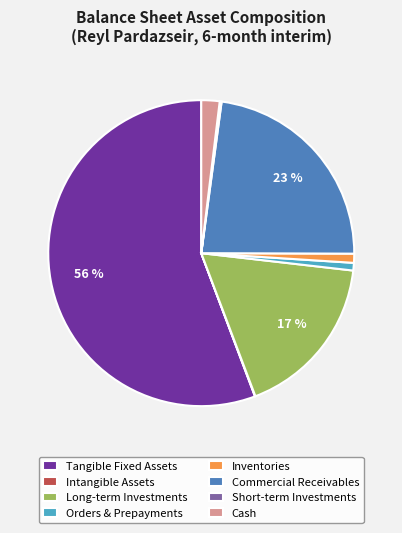

To the nearest percent, what portion does Cash represent?

2%